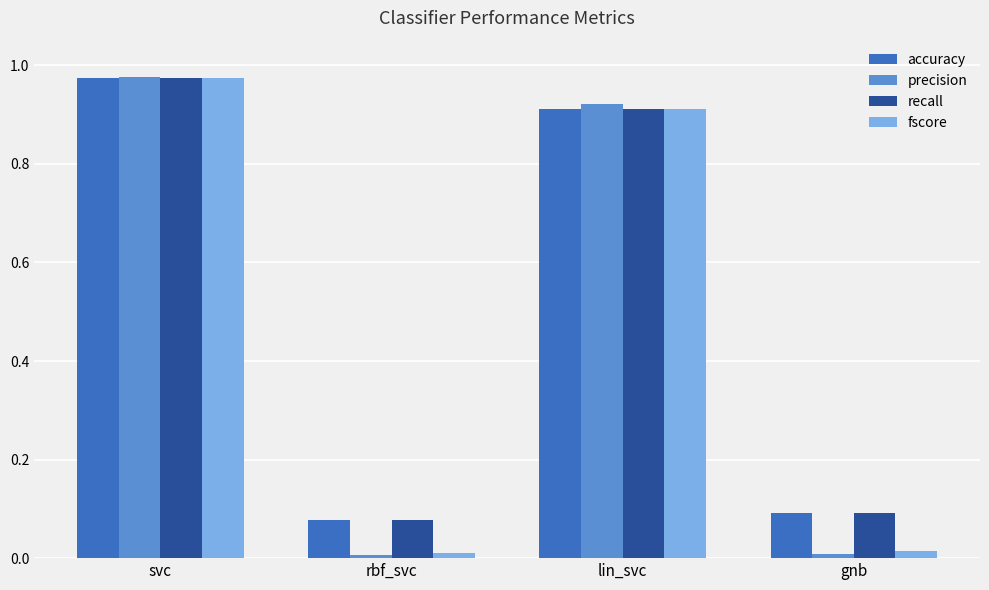

What is the average value of the accuracy series?

0.5